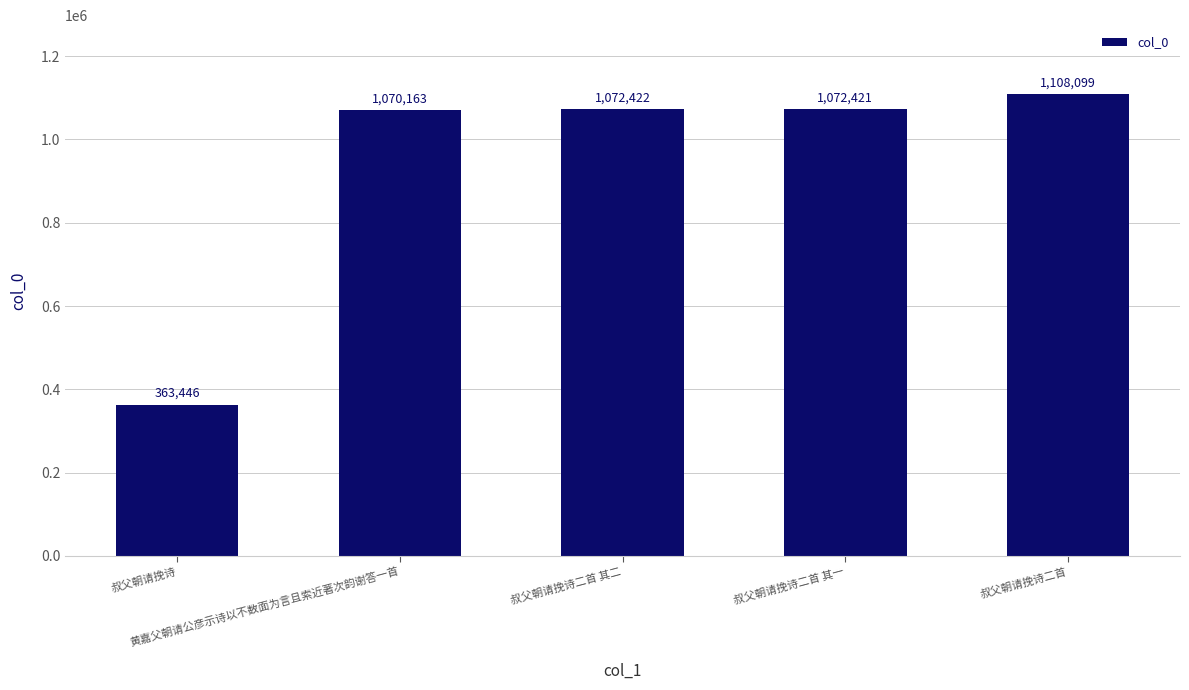

Where does the data first go above 1072421?

叔父朝请挽诗二首 其二